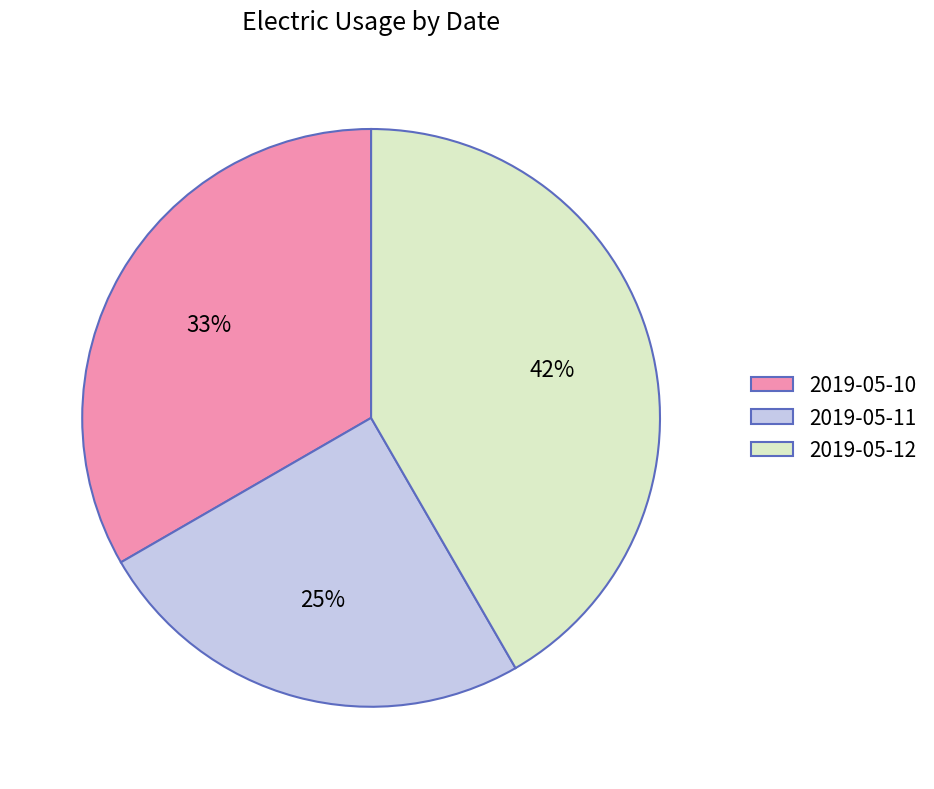

What is the largest slice in the pie chart?

2019-05-12